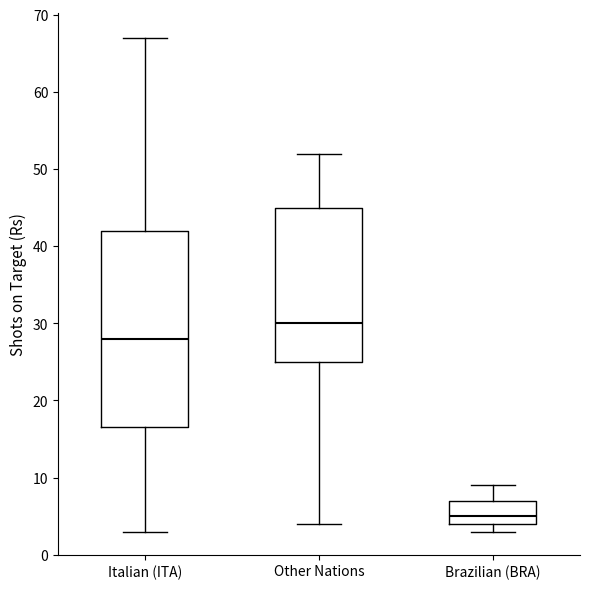

Reading left to right, transcribe this box plot: for each box, give where its median line is, the range the box spans, and where its two whiskers end, as read against the y-axis. The values are not printed on the chart, so give them approximately, as read against the axis.

Italian (ITA): median 28, box 17 to 42, whiskers 3 to 67
Other Nations: median 30, box 25 to 45, whiskers 4 to 52
Brazilian (BRA): median 5, box 4 to 7, whiskers 3 to 9